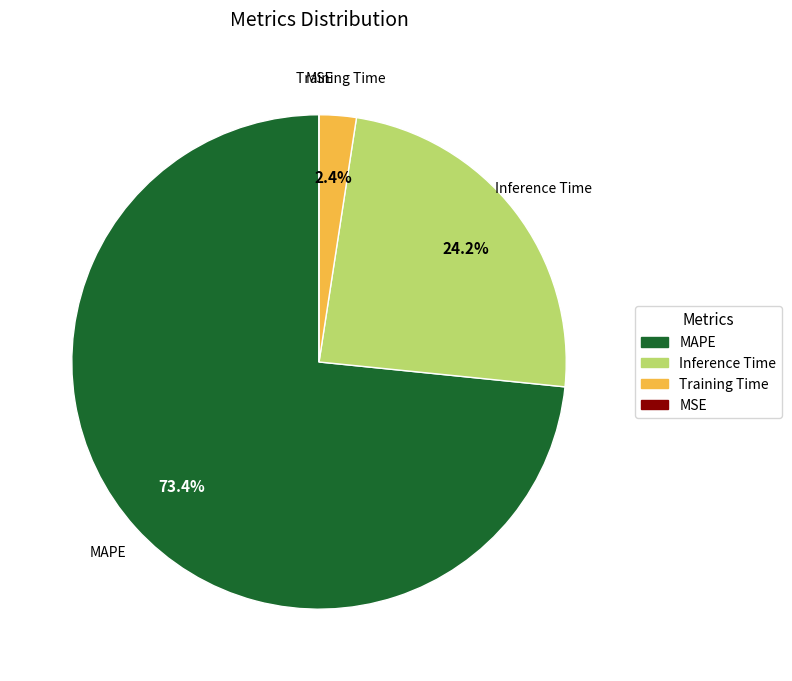

Is there any slice that represents more than half of the pie?

Yes